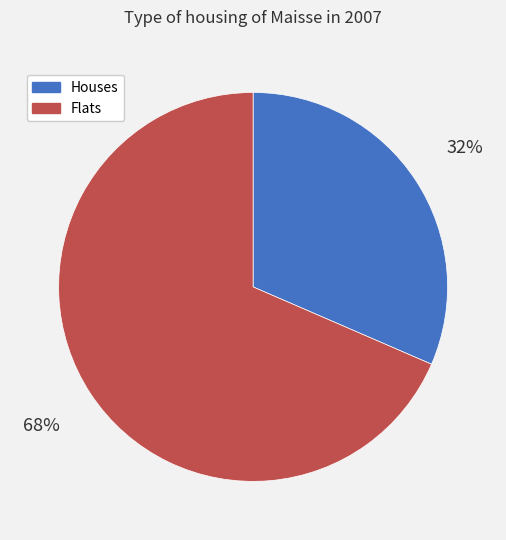

To the nearest percent, what portion does Flats represent?

68%